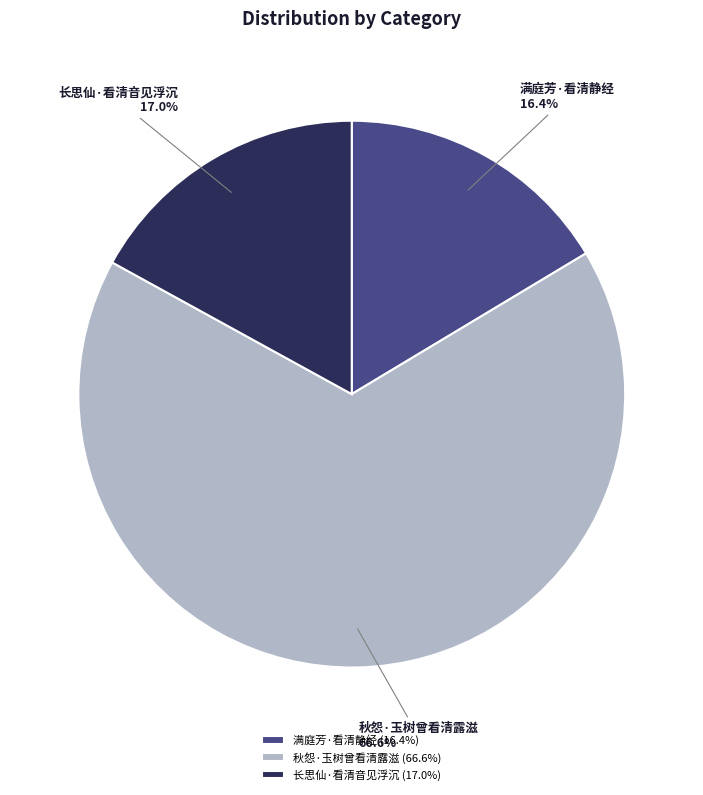

To the nearest percent, what percentage of the pie is 满庭芳·看清静经?

16%